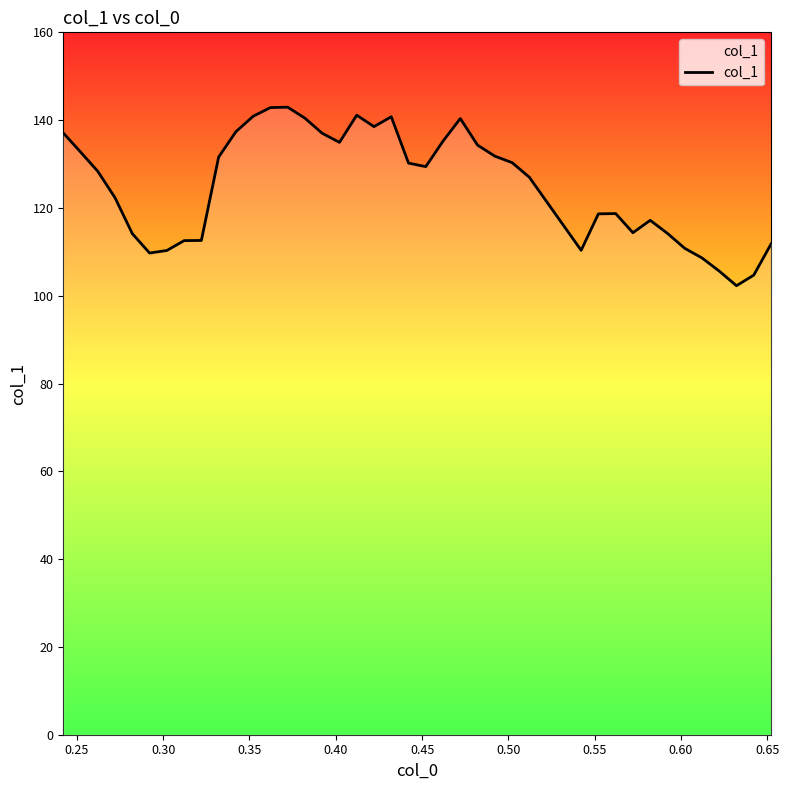

Count the number of categories in the chart.

40